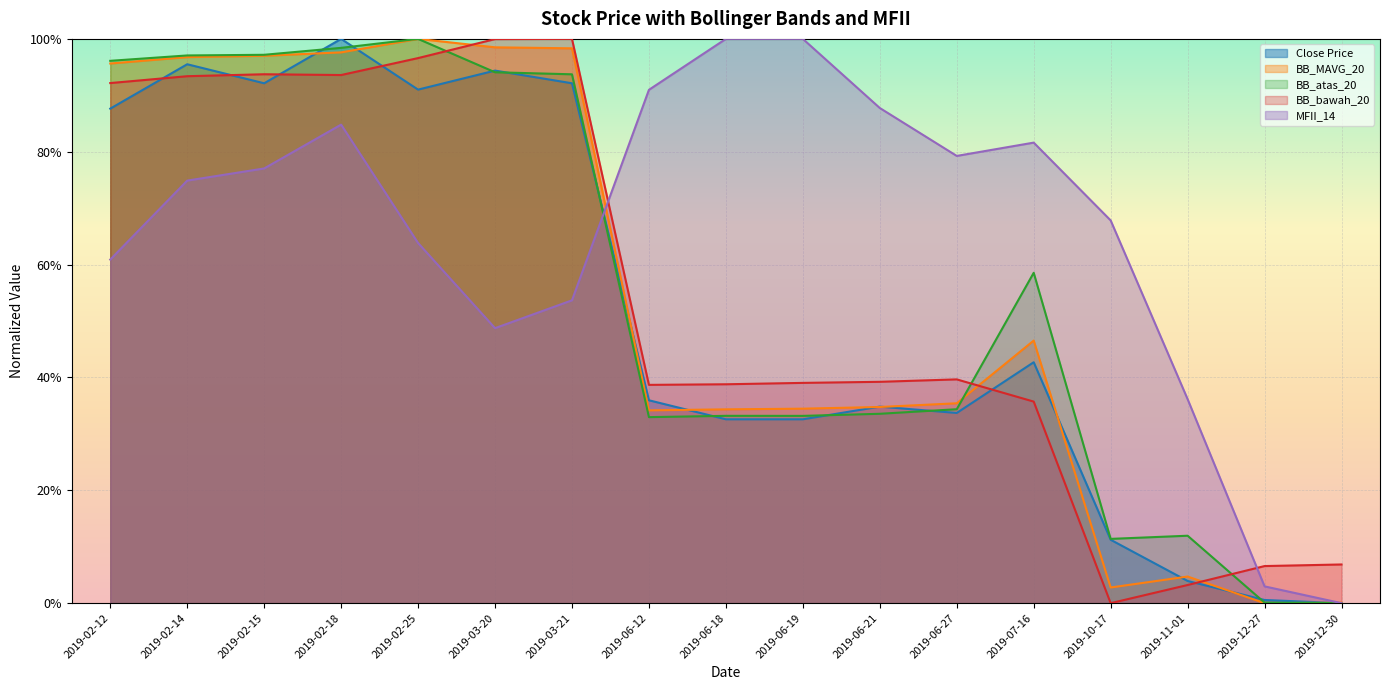

Count the number of categories in the chart.

17